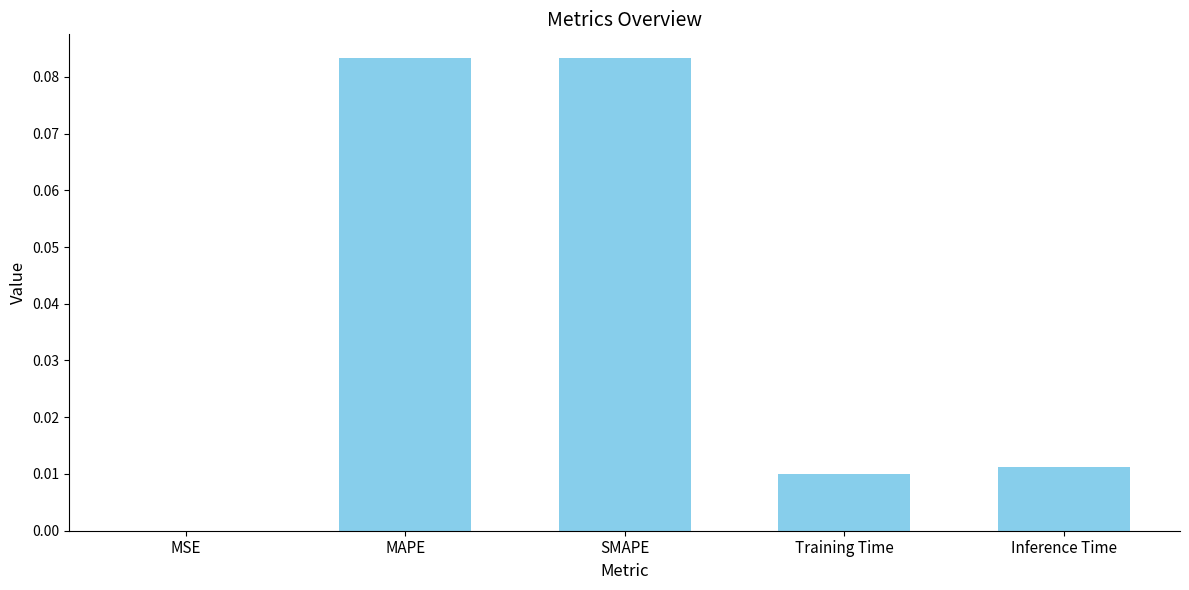

Are the bars horizontal?

No